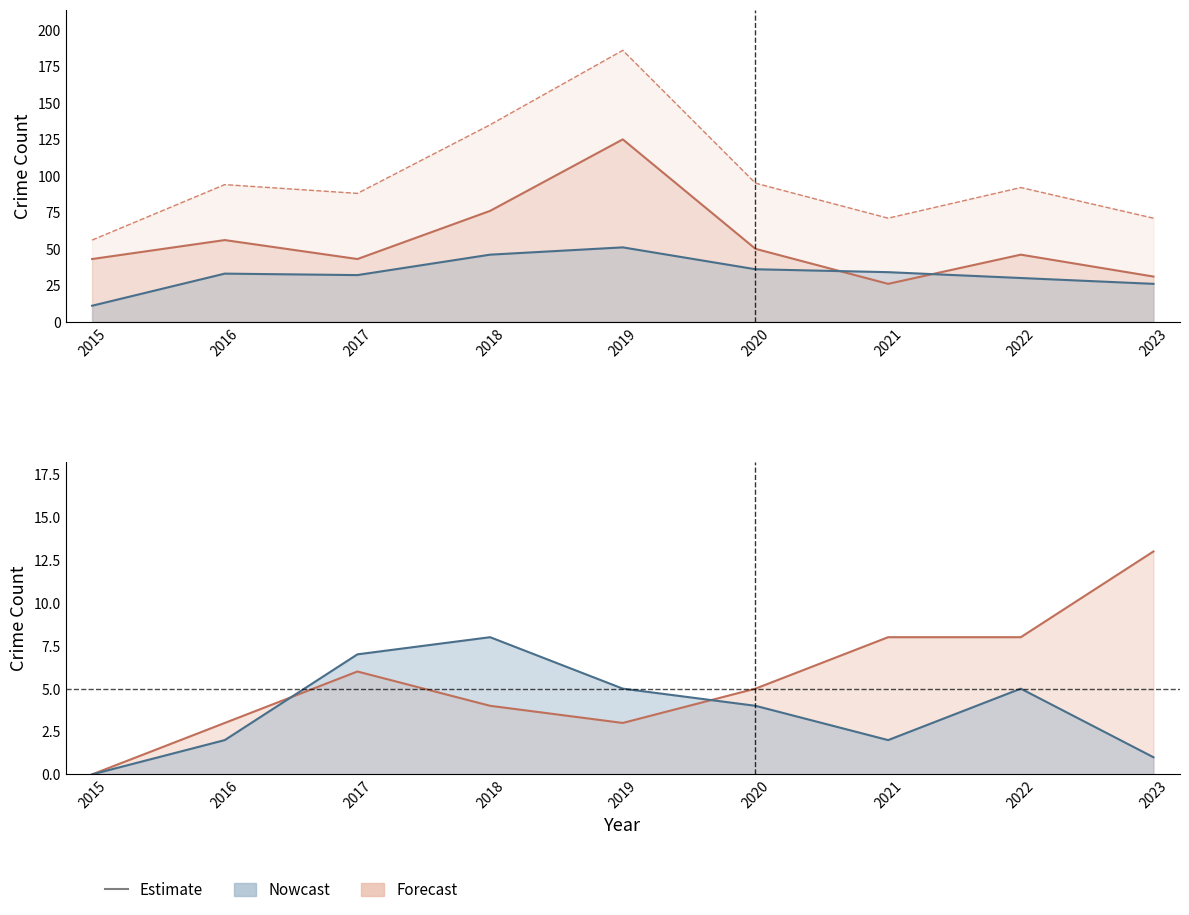

At which category does the chart reach its peak across all series?

2019